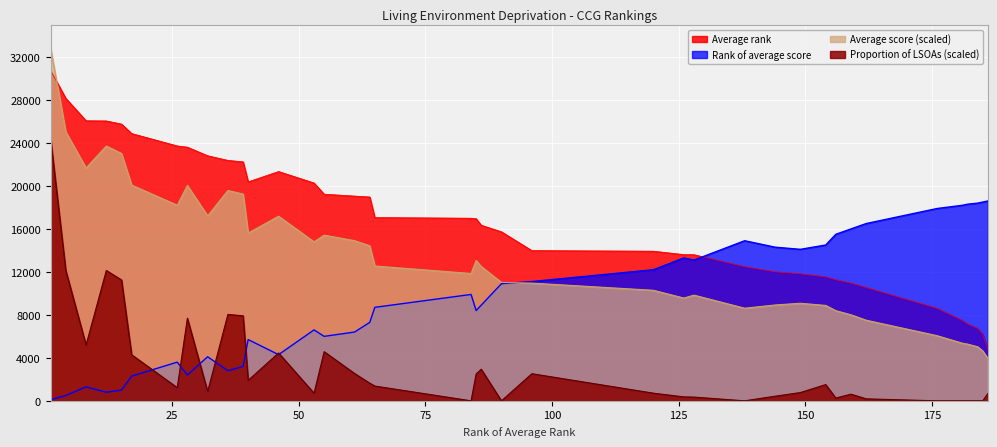

Where is the first local maximum for Average score?

12